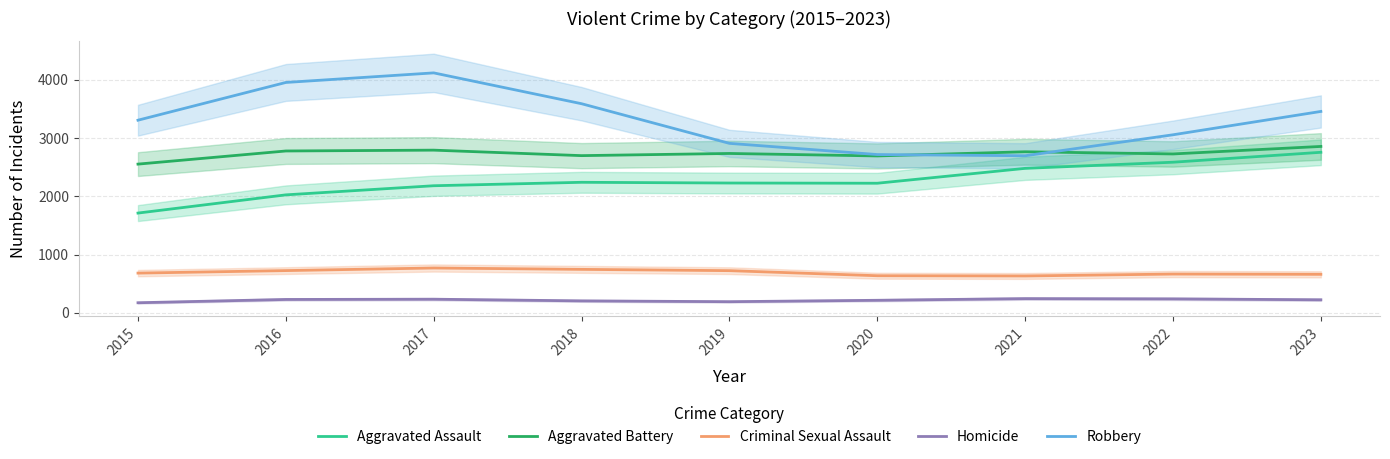

Reading left to right, list all the values displayed in this chart.

Aggravated Assault: 1711.2	2023.7	2180.1	2239.2	2226.8	2223.1	2478.3	2583.7	2754.0
Aggravated Battery: 2551.2	2776.4	2790.7	2696.6	2733.8	2691.4	2762.8	2725.6	2854.5
Criminal Sexual Assault: 681.4	724.4	768.9	745.4	723.3	636.1	632.2	665.0	660.3
Homicide: 172.8	229.3	233.5	205.0	190.9	215.0	243.6	239.2	223.6
Robbery: 3304.5	3952.0	4116.2	3587.3	2907.3	2715.2	2694.5	3054.2	3454.7